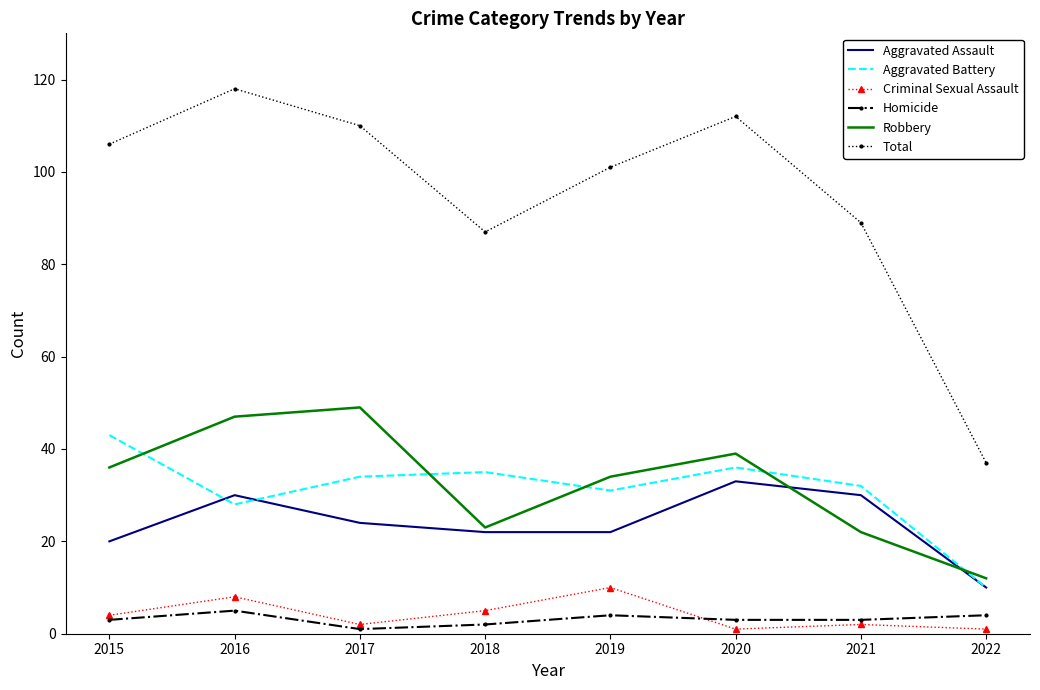

Count the number of categories in the chart.

8